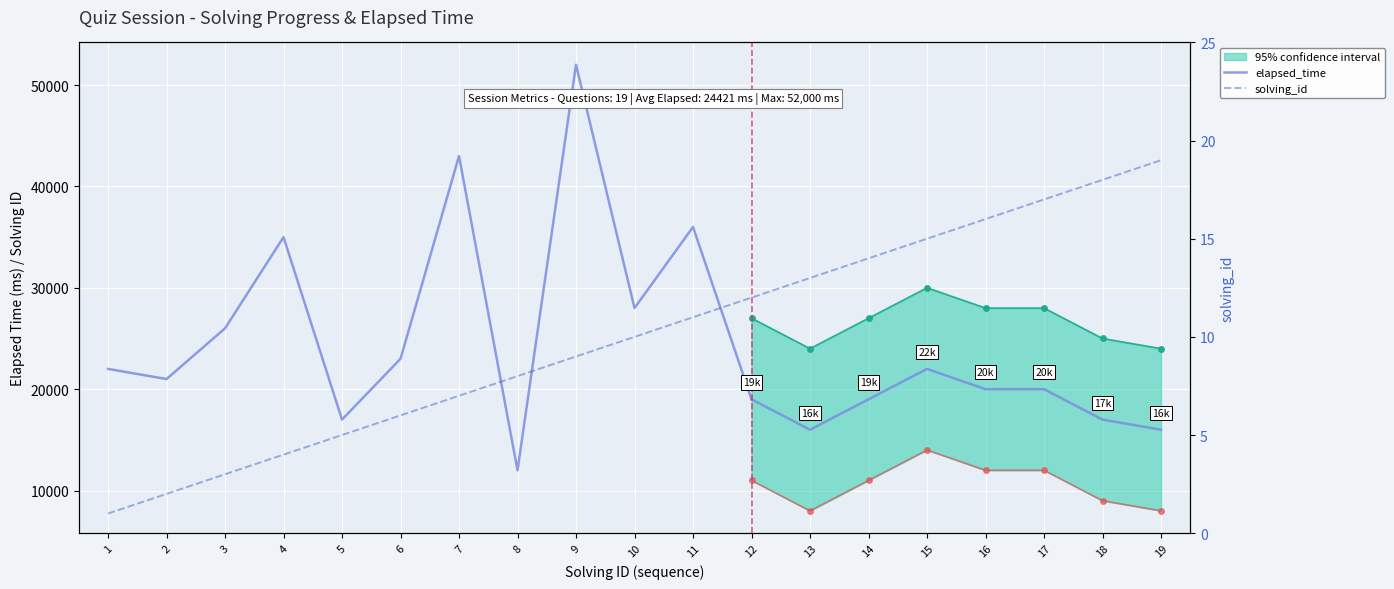

At which label is the value closest to 10?

10